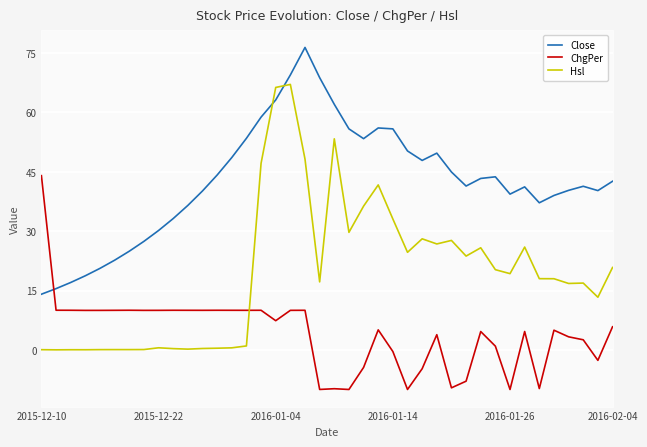

Which series ends up on top after the final intersection of ChgPer and Close?

Close